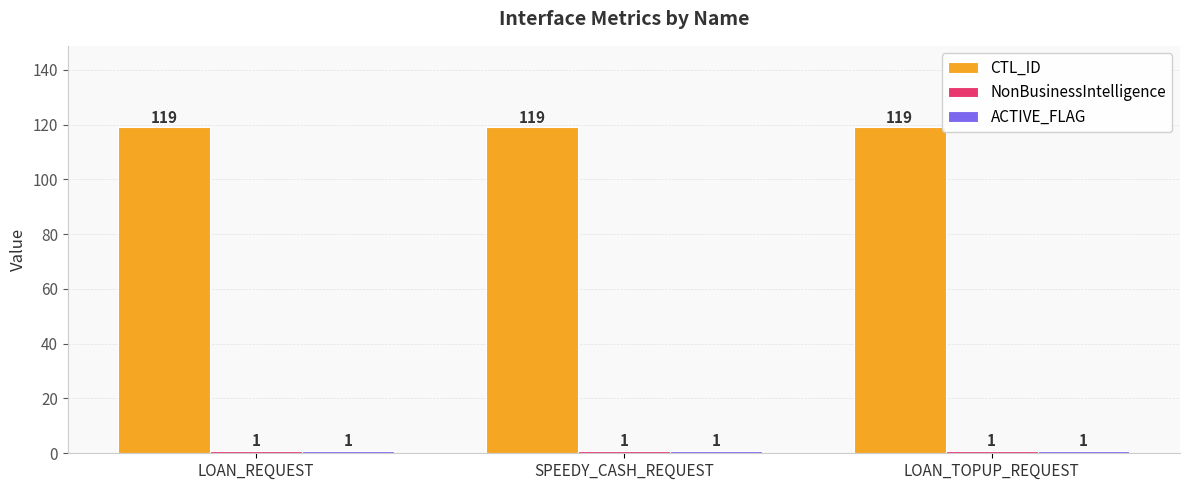

How many bars are there in total?

9